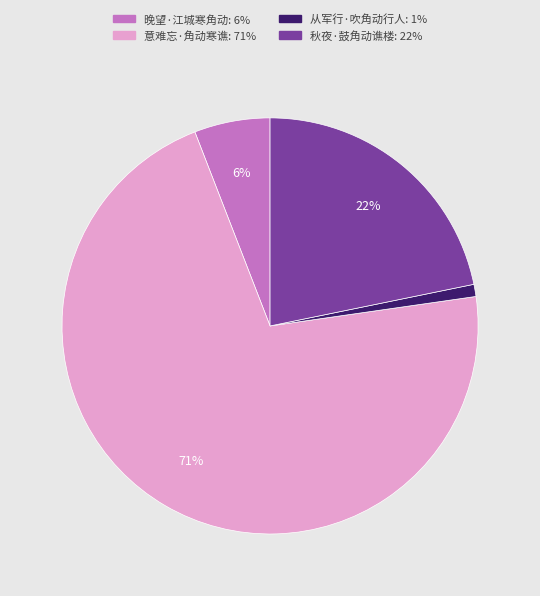

To the nearest percent, what is the combined percentage of 从军行·吹角动行人 and 晚望·江城寒角动?

7%